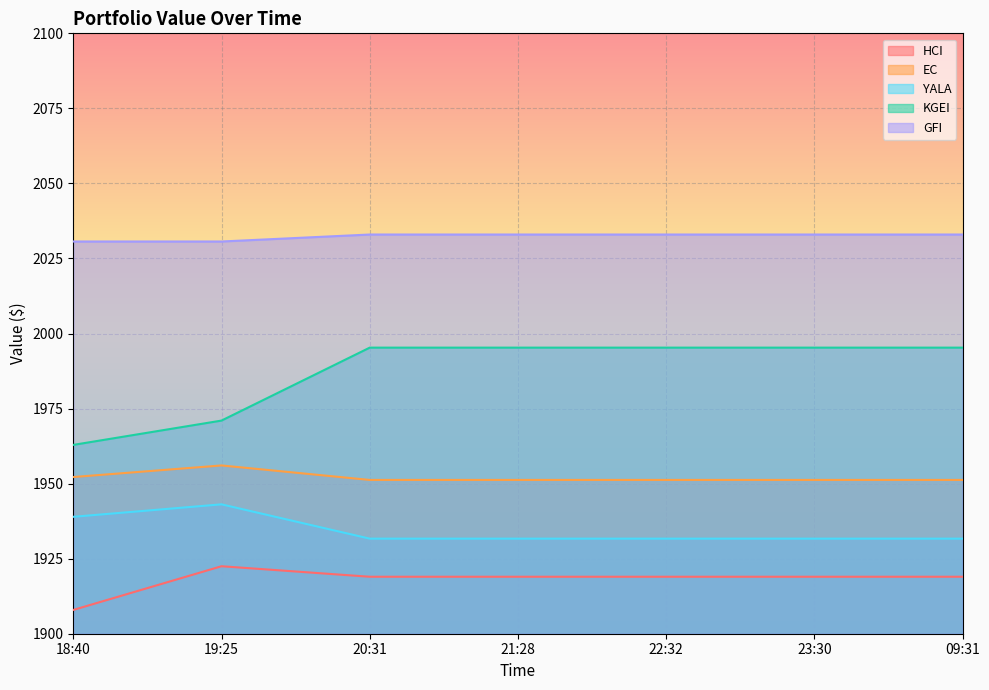

What is the greatest value displayed?

2033.0